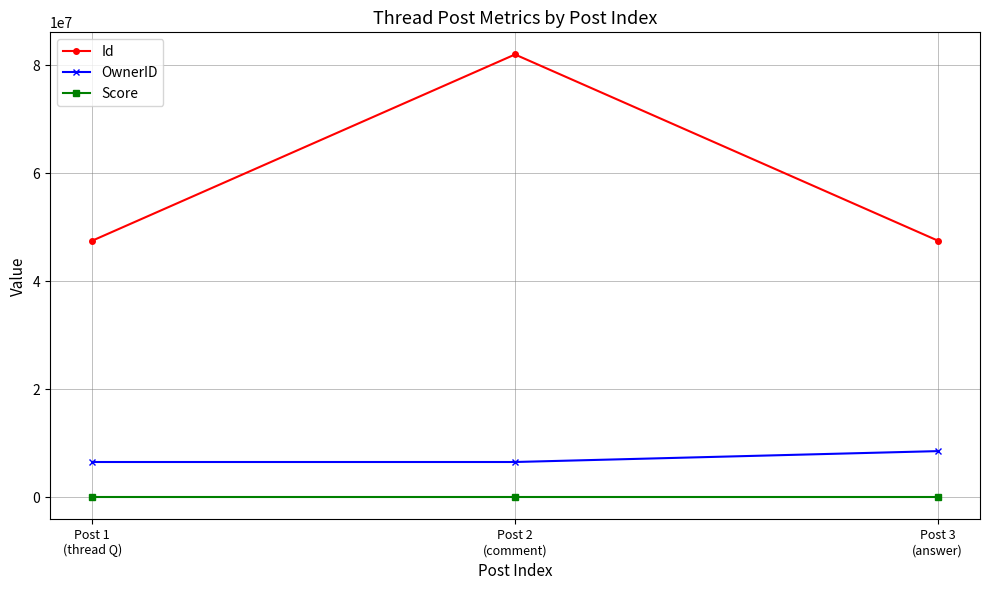

List the series in order of their peak value, lowest first.

Score, OwnerID, Id